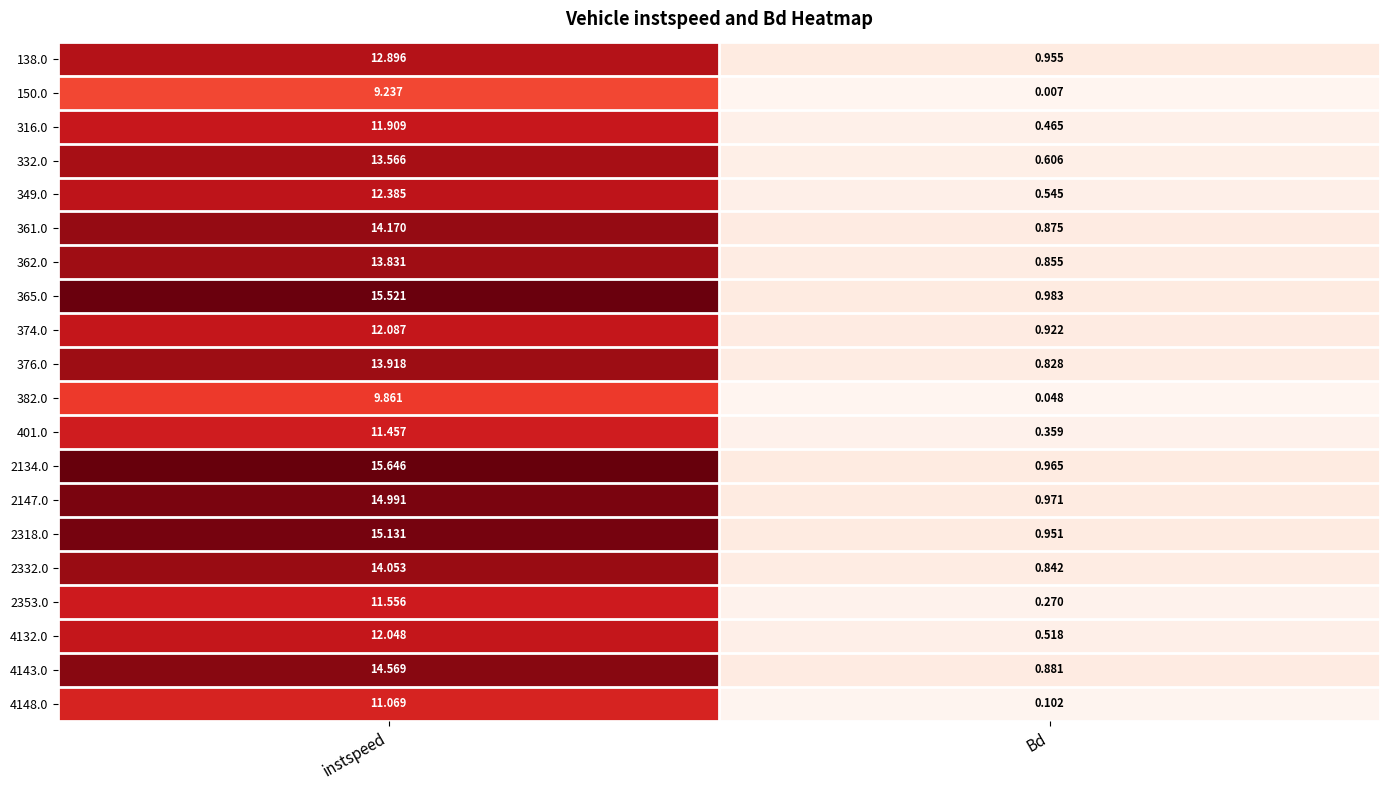

Where is 349.0 nearest to the value 6?

Bd